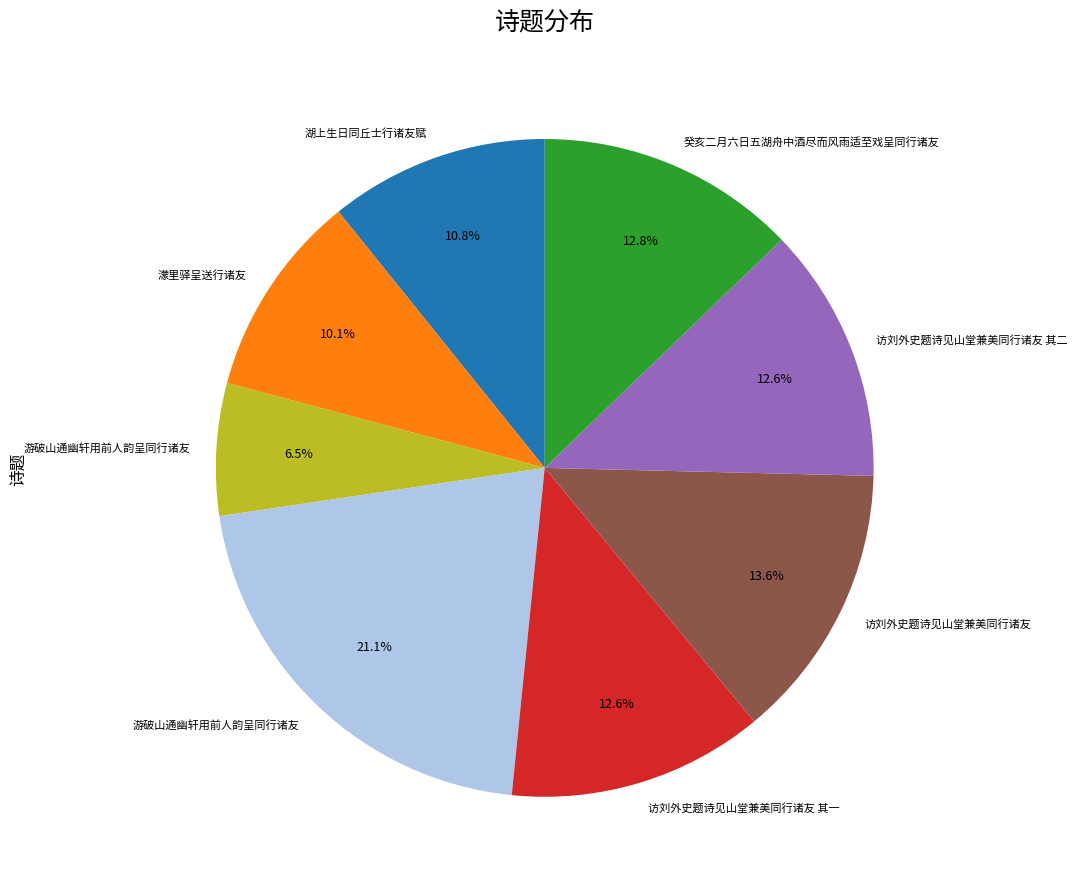

How many segments does this pie chart have?

8